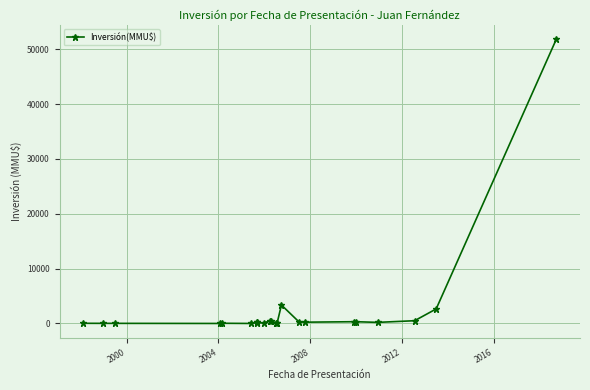

Reading left to right, what are all the values shown in this chart?

30	20	20	0	35	0	170	200	200	72	500	500	50	140	3369	300	234	320	320	200	500	2650	51860